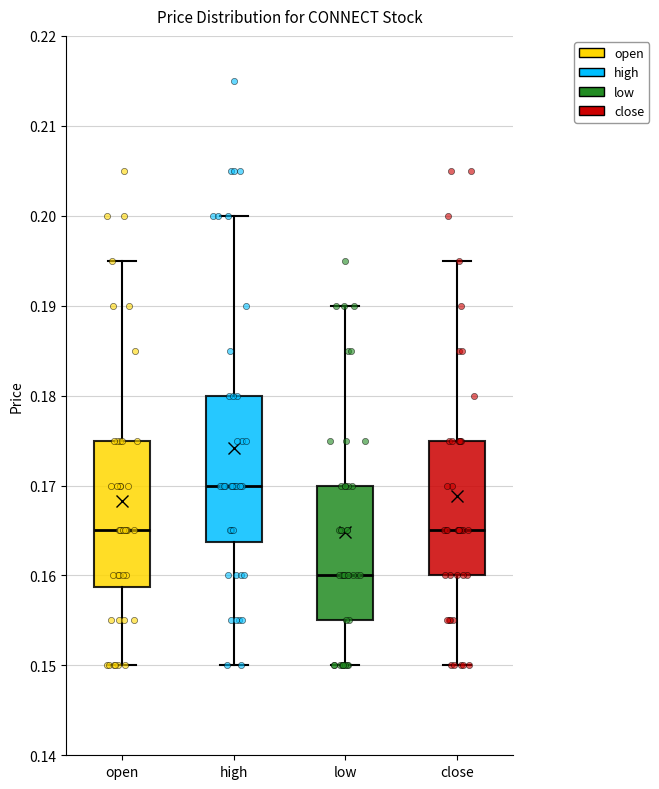

Where is the lower edge of the box for close on the y-axis? The values are not printed on the chart, so give them approximately, as read against the axis.

0.160